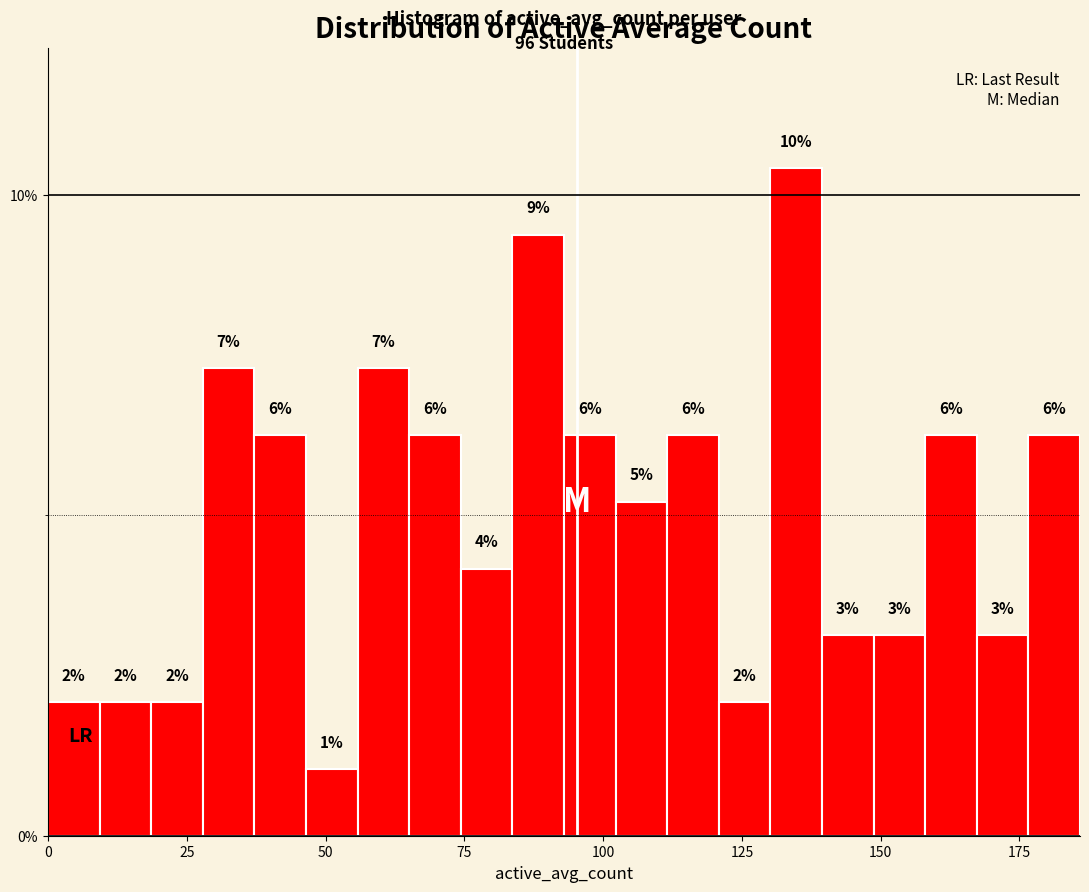

Around what value on the x-axis is the tallest bar? Give the approximate position of its centre, as read against the axis.

135